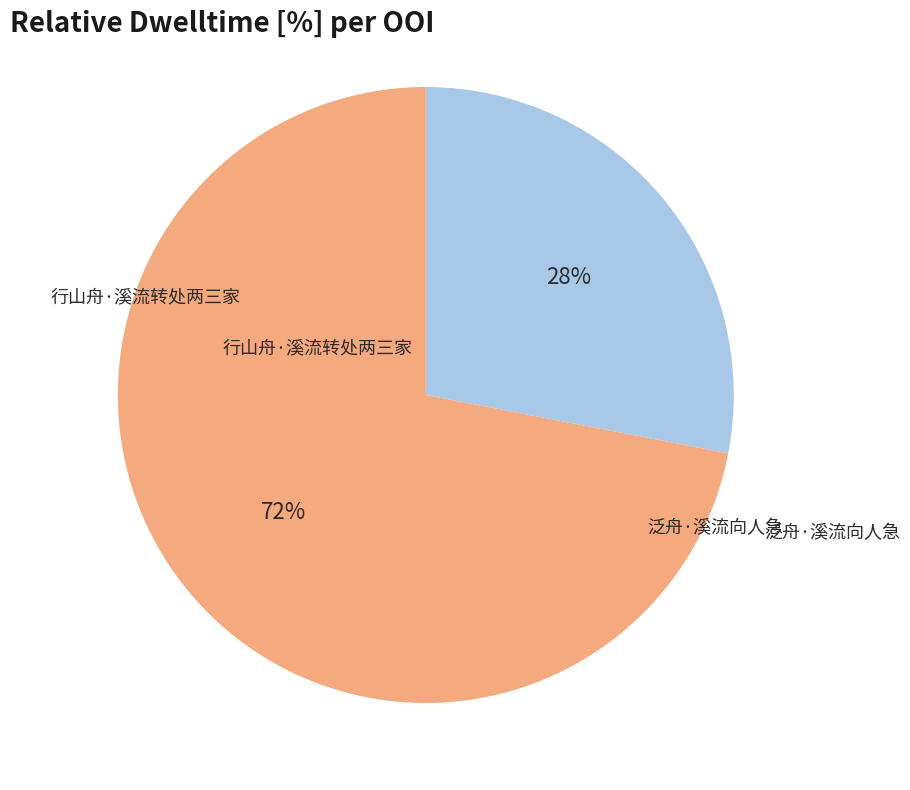

Approximately how many times larger is the value at 行山舟·溪流转处两三家 compared to 泛舟·溪流向人急?

0.4